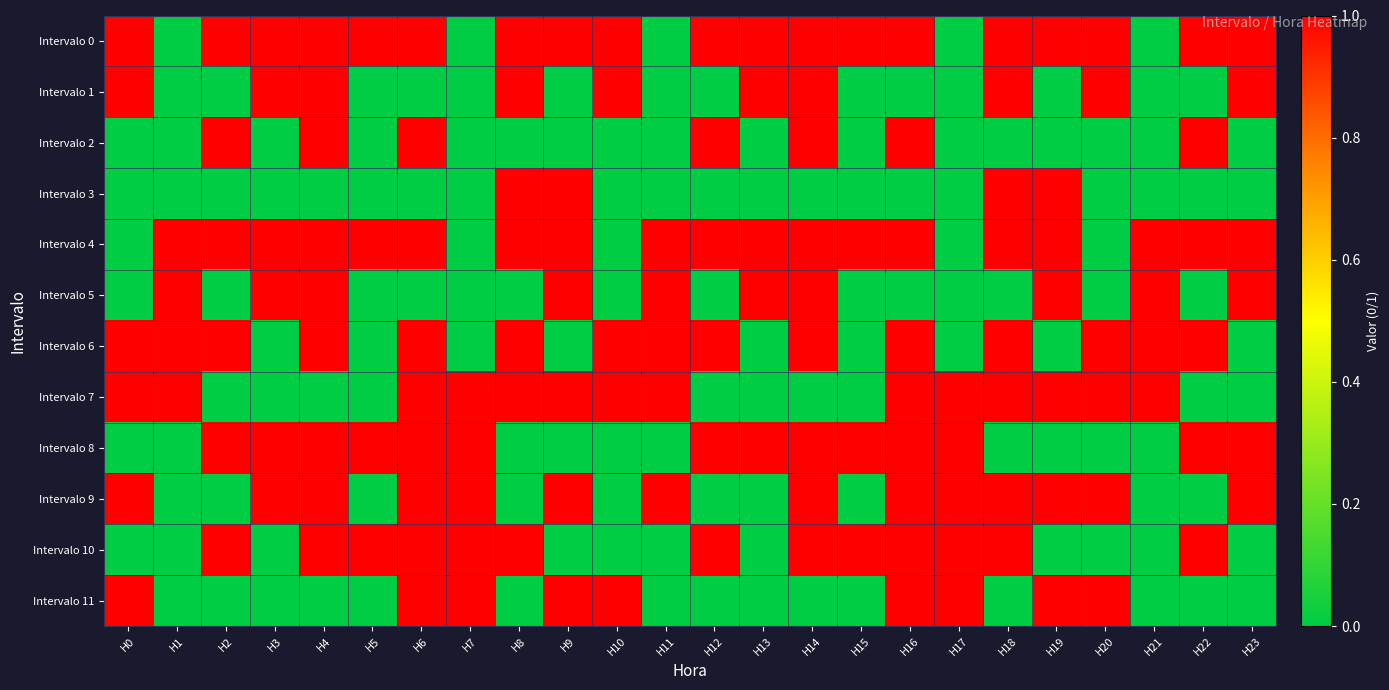

Reading left to right, transcribe all the data shown in this chart.

Intervalo 0: H0=1	H1=0	H2=1	H3=1	H4=1	H5=1	H6=1	H7=0	H8=1	H9=1	H10=1	H11=0	H12=1	H13=1	H14=1	H15=1	H16=1	H17=0	H18=1	H19=1	H20=1	H21=0	H22=1	H23=1
Intervalo 1: H0=1	H1=0	H2=0	H3=1	H4=1	H5=0	H6=0	H7=0	H8=1	H9=0	H10=1	H11=0	H12=0	H13=1	H14=1	H15=0	H16=0	H17=0	H18=1	H19=0	H20=1	H21=0	H22=0	H23=1
Intervalo 2: H0=0	H1=0	H2=1	H3=0	H4=1	H5=0	H6=1	H7=0	H8=0	H9=0	H10=0	H11=0	H12=1	H13=0	H14=1	H15=0	H16=1	H17=0	H18=0	H19=0	H20=0	H21=0	H22=1	H23=0
Intervalo 3: H0=0	H1=0	H2=0	H3=0	H4=0	H5=0	H6=0	H7=0	H8=1	H9=1	H10=0	H11=0	H12=0	H13=0	H14=0	H15=0	H16=0	H17=0	H18=1	H19=1	H20=0	H21=0	H22=0	H23=0
Intervalo 4: H0=0	H1=1	H2=1	H3=1	H4=1	H5=1	H6=1	H7=0	H8=1	H9=1	H10=0	H11=1	H12=1	H13=1	H14=1	H15=1	H16=1	H17=0	H18=1	H19=1	H20=0	H21=1	H22=1	H23=1
Intervalo 5: H0=0	H1=1	H2=0	H3=1	H4=1	H5=0	H6=0	H7=0	H8=0	H9=1	H10=0	H11=1	H12=0	H13=1	H14=1	H15=0	H16=0	H17=0	H18=0	H19=1	H20=0	H21=1	H22=0	H23=1
Intervalo 6: H0=1	H1=1	H2=1	H3=0	H4=1	H5=0	H6=1	H7=0	H8=1	H9=0	H10=1	H11=1	H12=1	H13=0	H14=1	H15=0	H16=1	H17=0	H18=1	H19=0	H20=1	H21=1	H22=1	H23=0
Intervalo 7: H0=1	H1=1	H2=0	H3=0	H4=0	H5=0	H6=1	H7=1	H8=1	H9=1	H10=1	H11=1	H12=0	H13=0	H14=0	H15=0	H16=1	H17=1	H18=1	H19=1	H20=1	H21=1	H22=0	H23=0
Intervalo 8: H0=0	H1=0	H2=1	H3=1	H4=1	H5=1	H6=1	H7=1	H8=0	H9=0	H10=0	H11=0	H12=1	H13=1	H14=1	H15=1	H16=1	H17=1	H18=0	H19=0	H20=0	H21=0	H22=1	H23=1
Intervalo 9: H0=1	H1=0	H2=0	H3=1	H4=1	H5=0	H6=1	H7=1	H8=0	H9=1	H10=0	H11=1	H12=0	H13=0	H14=1	H15=0	H16=1	H17=1	H18=1	H19=1	H20=1	H21=0	H22=0	H23=1
Intervalo 10: H0=0	H1=0	H2=1	H3=0	H4=1	H5=1	H6=1	H7=1	H8=1	H9=0	H10=0	H11=0	H12=1	H13=0	H14=1	H15=1	H16=1	H17=1	H18=1	H19=0	H20=0	H21=0	H22=1	H23=0
Intervalo 11: H0=1	H1=0	H2=0	H3=0	H4=0	H5=0	H6=1	H7=1	H8=0	H9=1	H10=1	H11=0	H12=0	H13=0	H14=0	H15=0	H16=1	H17=1	H18=0	H19=1	H20=1	H21=0	H22=0	H23=0